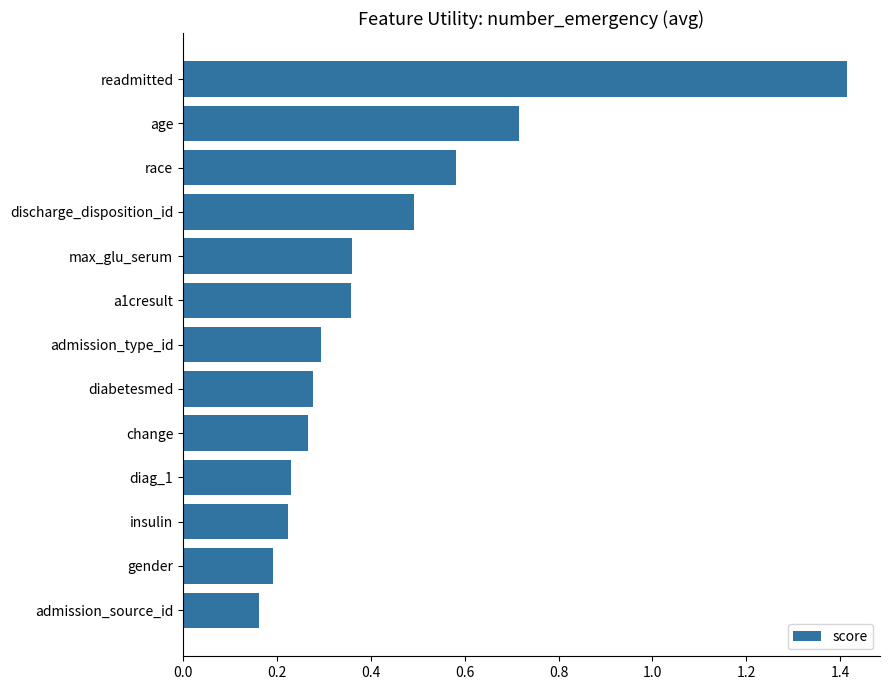

Between discharge_disposition_id and admission_type_id, which is larger?

discharge_disposition_id